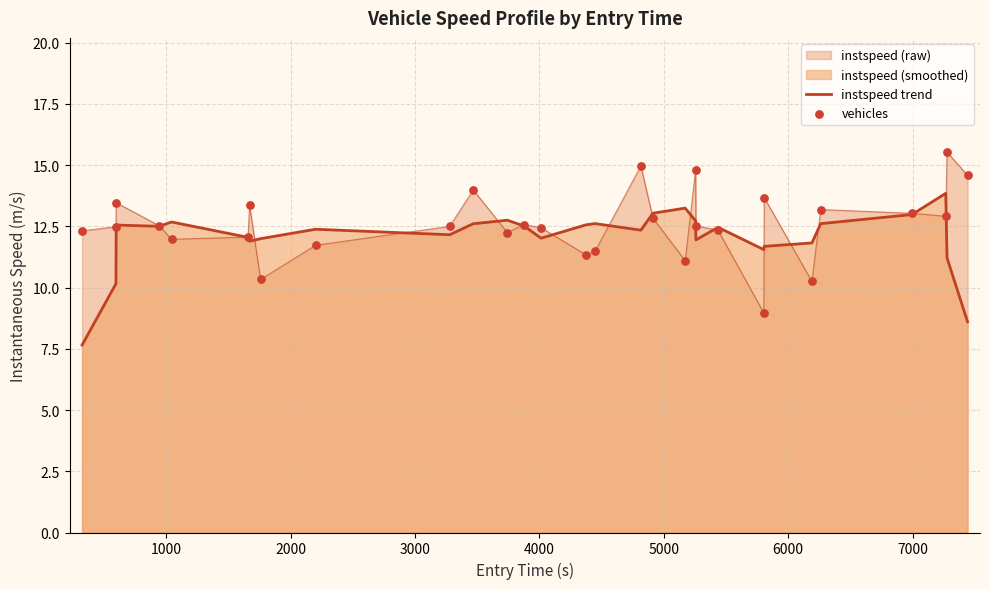

What is the greatest value displayed?

15.5